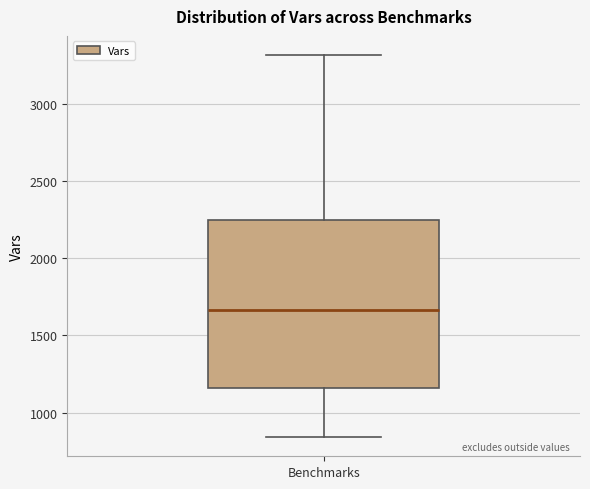

Transcribe this box plot: give where the median line is, the range the box spans, and where the two whiskers end, as read against the y-axis. The values are not printed on the chart, so give them approximately, as read against the axis.

median 1650, box 1150 to 2250, whiskers 850 to 3300